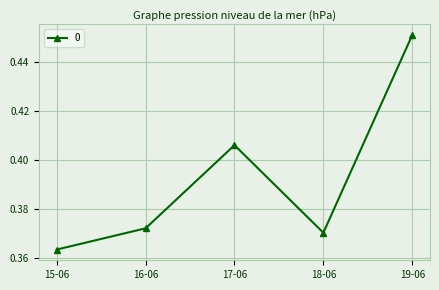

Which label corresponds to the smallest value in the chart?

15-06